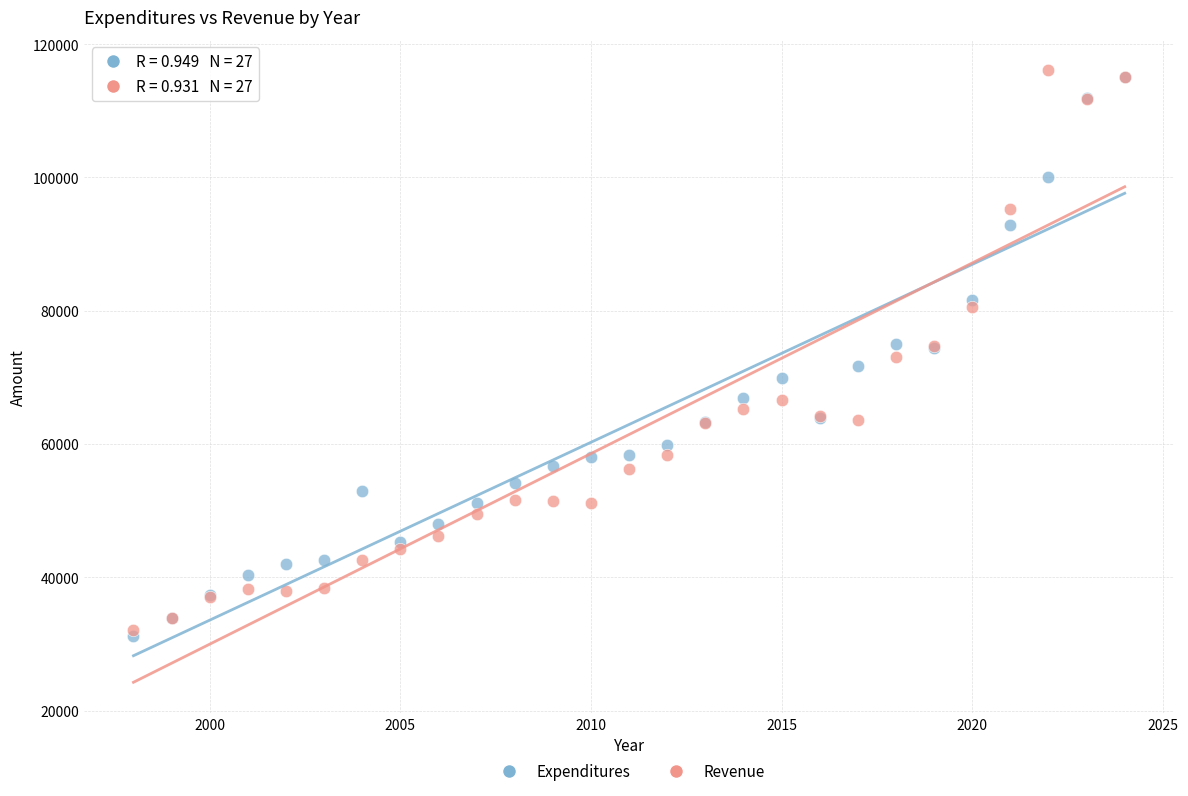

What are all the series names shown in the legend?

Expenditures, Revenue